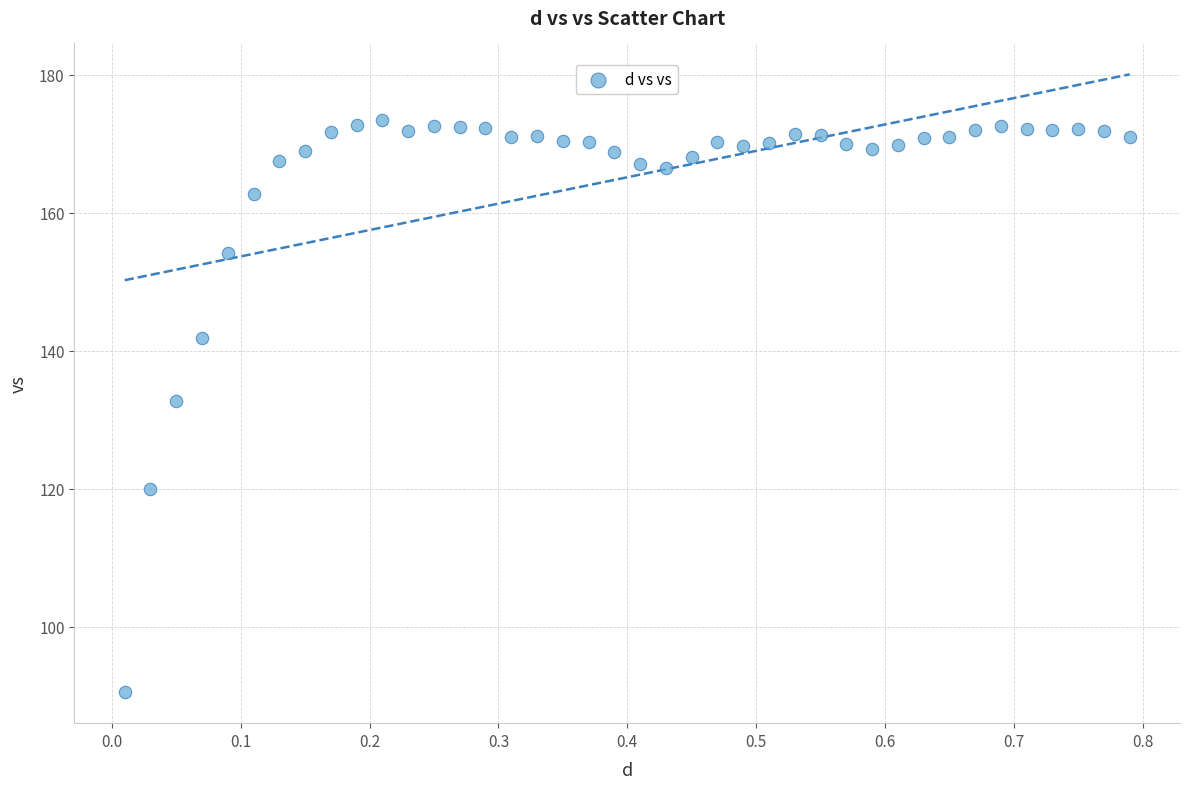

What Y value in the scatter plot is closest to 131?

132.7